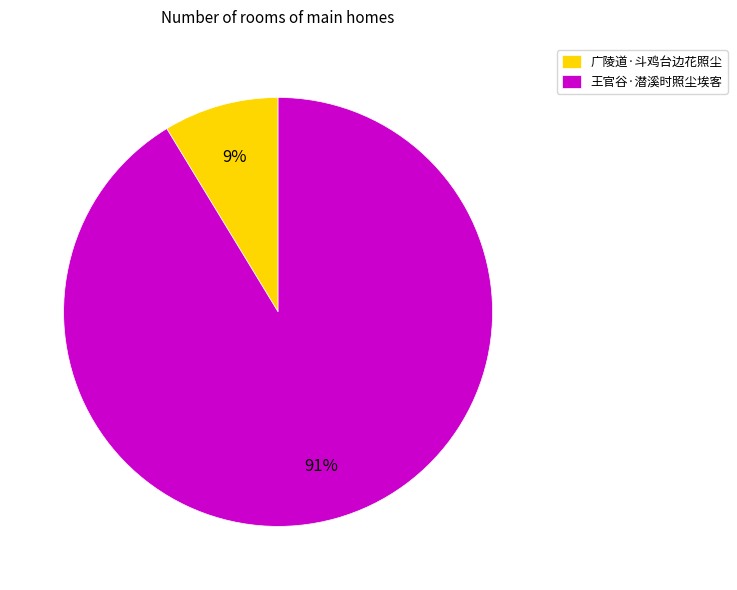

Count the number of slices in the pie.

2